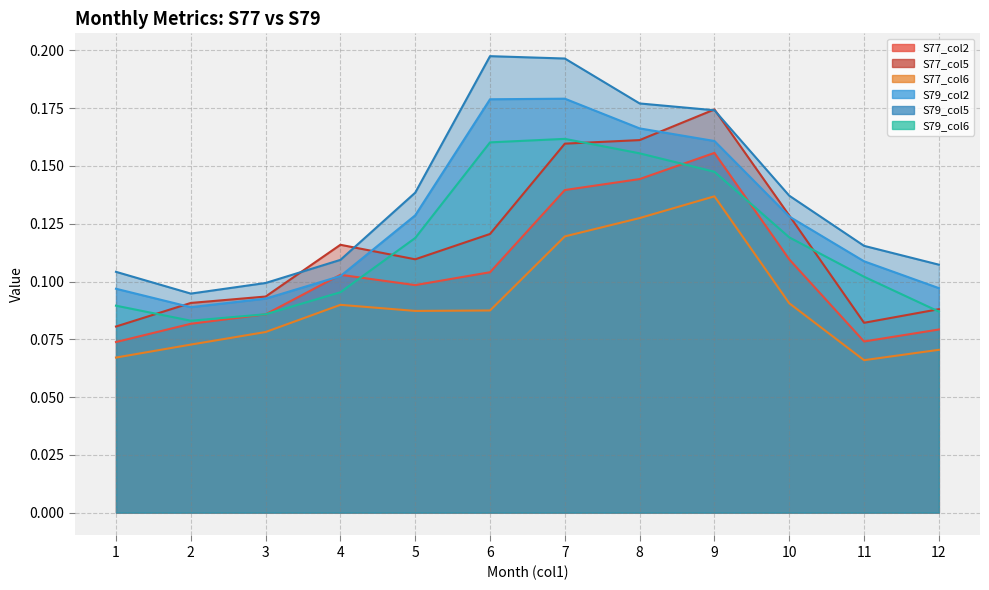

At which category does S77_col2 reach its first local peak?

4